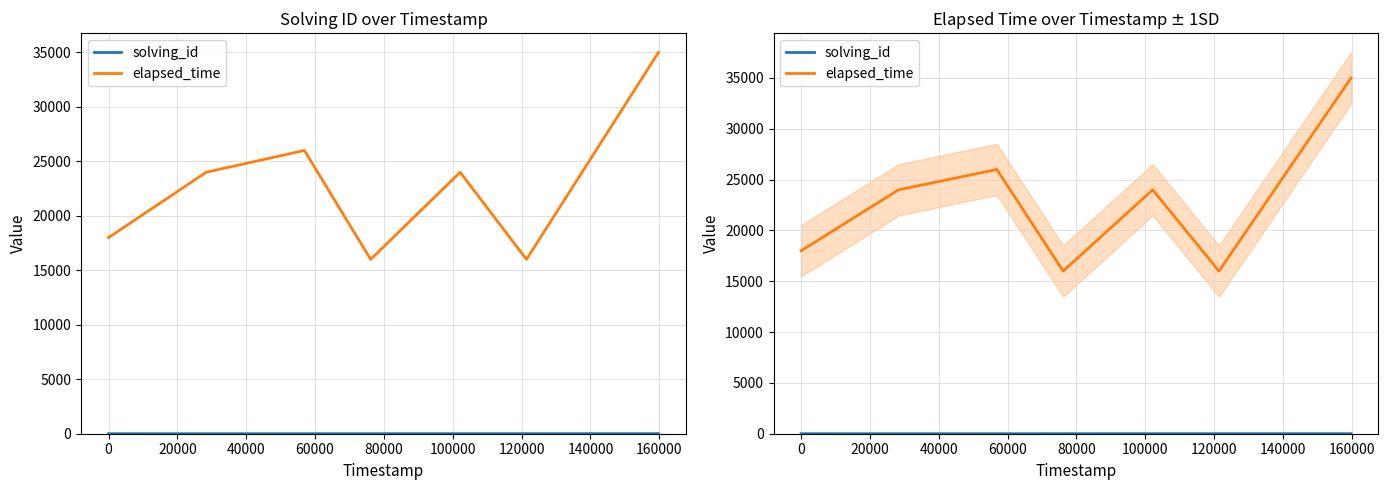

Is it true that solving_id equals 5 at 60000?

True